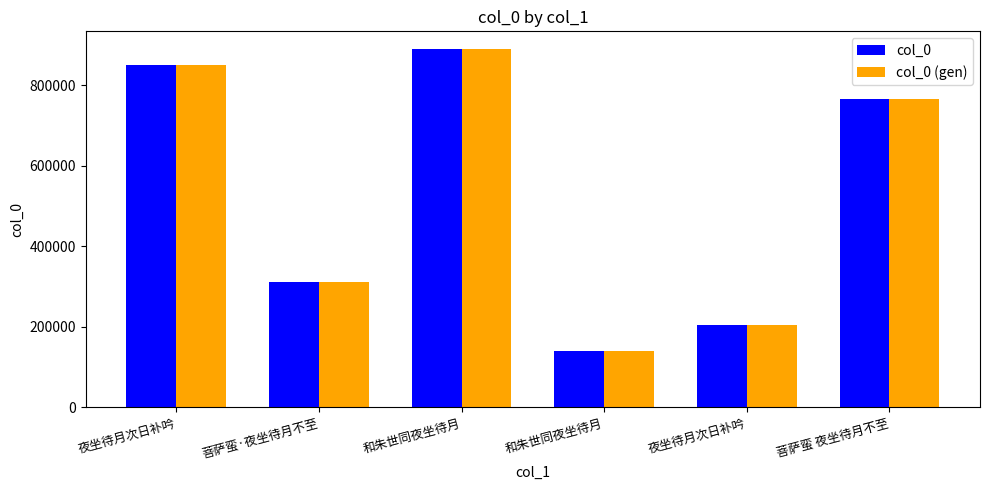

What is the minimum value shown in the chart?

138983